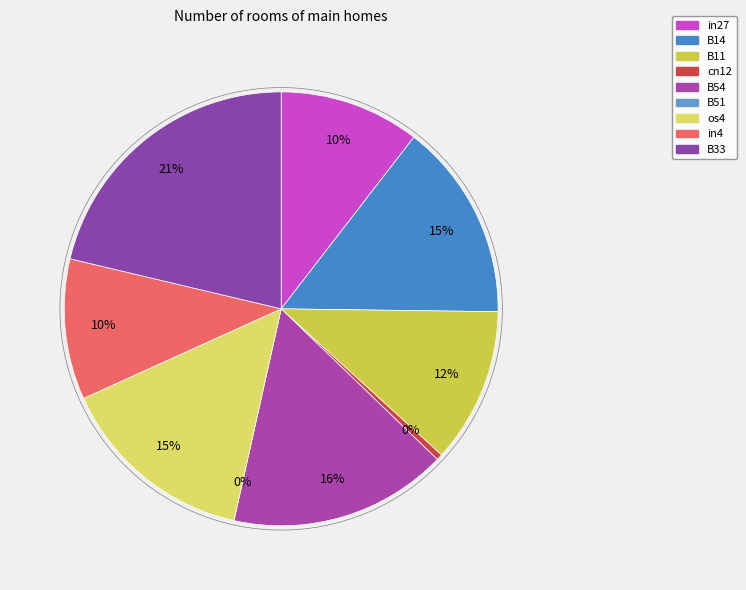

Do cn12 and in4 together represent more than half of the pie?

No